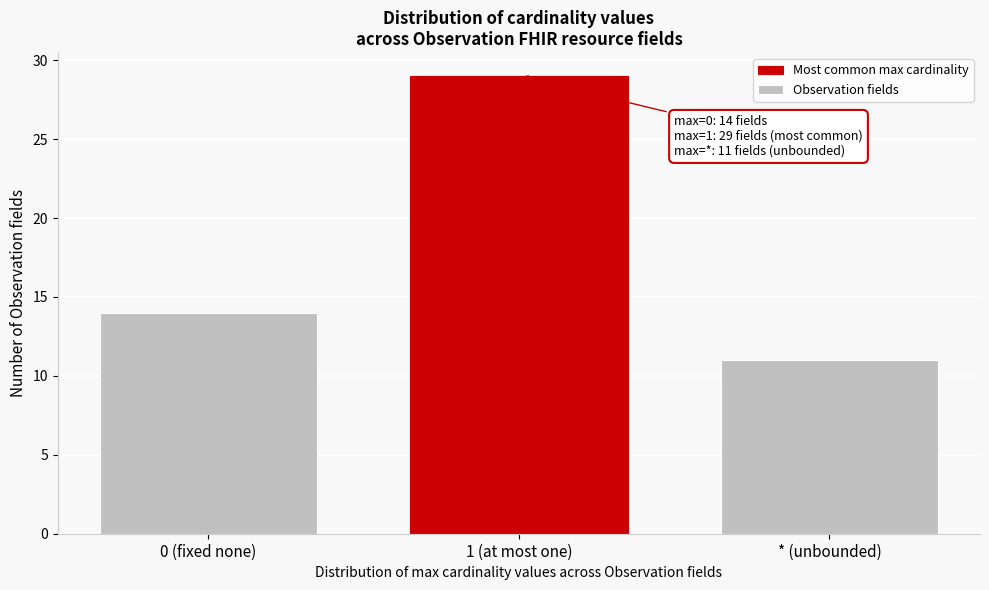

Reading right to left, extract all data points from this chart.

11	29	14